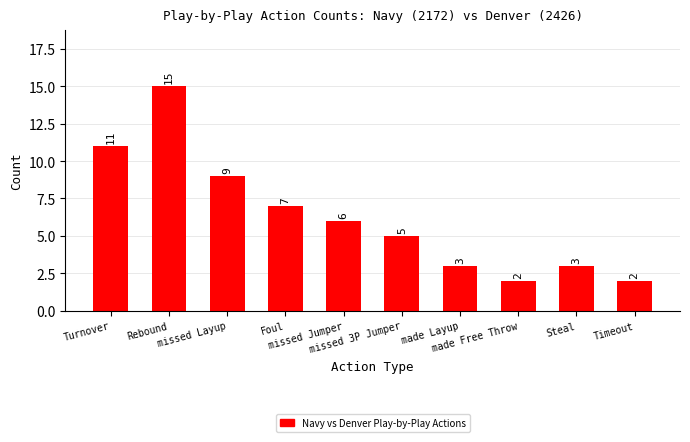

How many categories are shown in the chart?

10